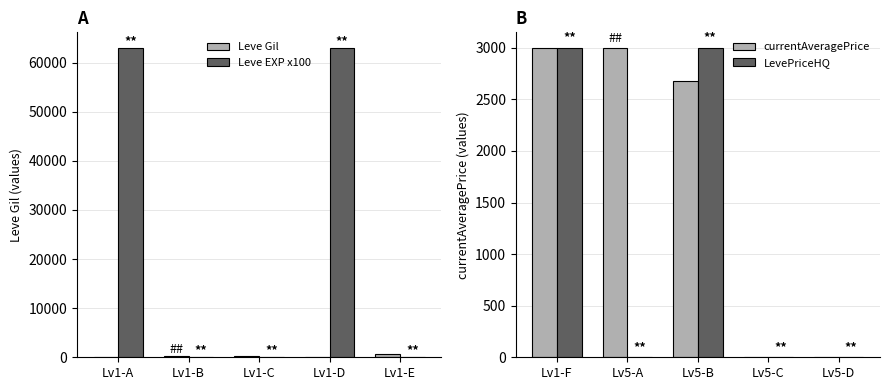

What is the lowest value of the Leve Gil series?

112